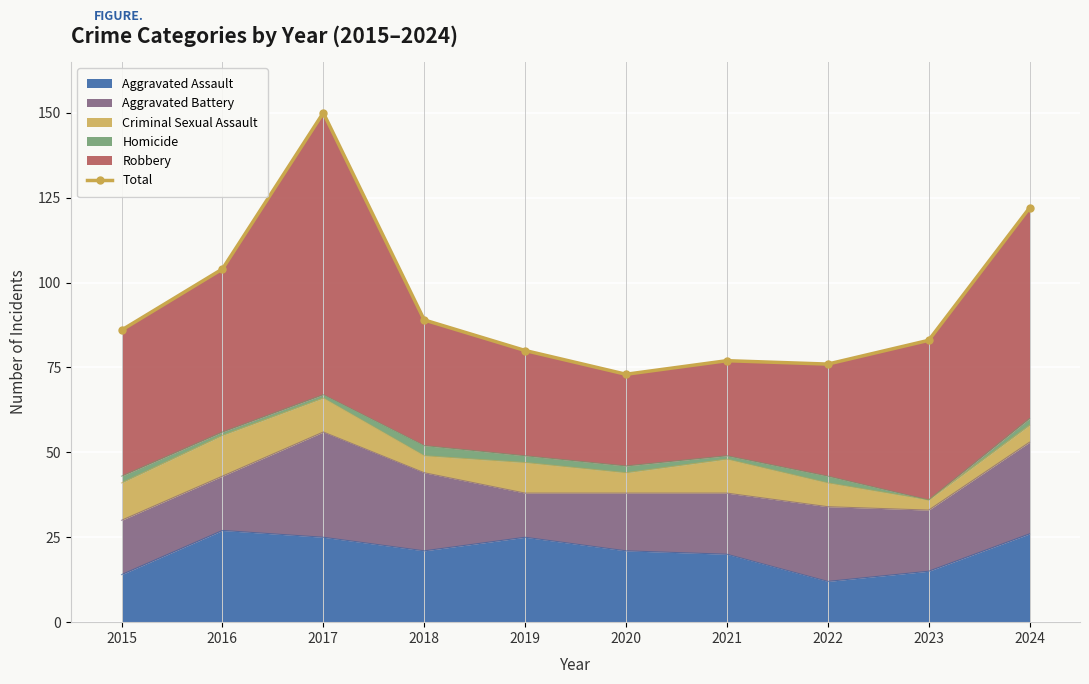

List the labels in order of value, largest first.

2017, 2024, 2016, 2018, 2015, 2023, 2019, 2021, 2022, 2020